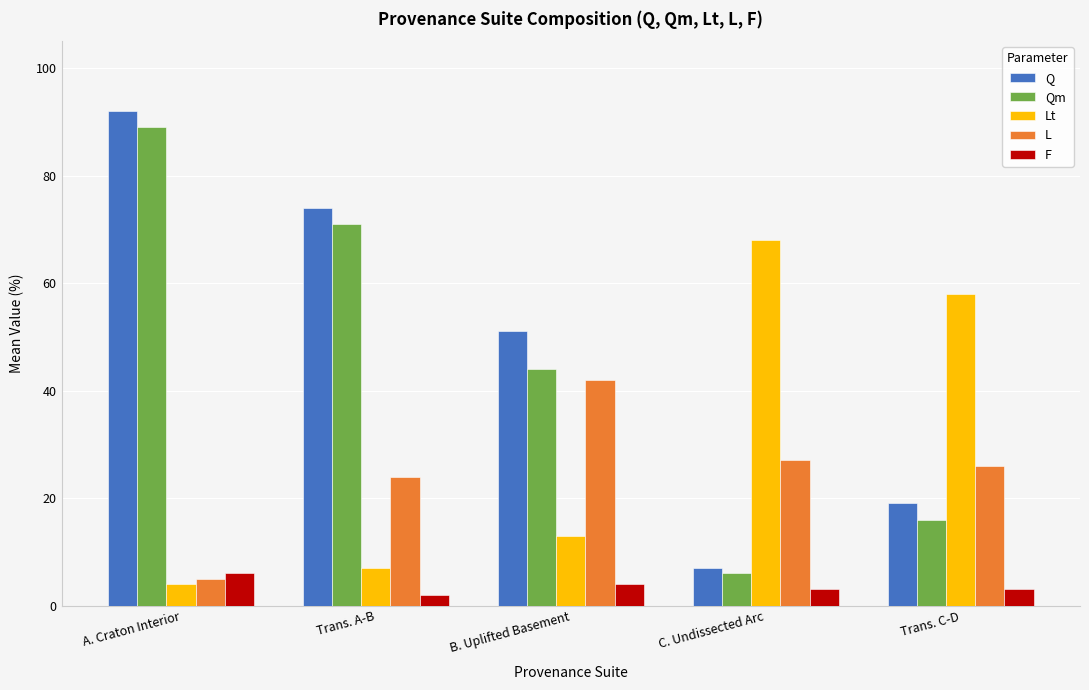

What is the spread (max minus min) of values at Trans. A-B?

72